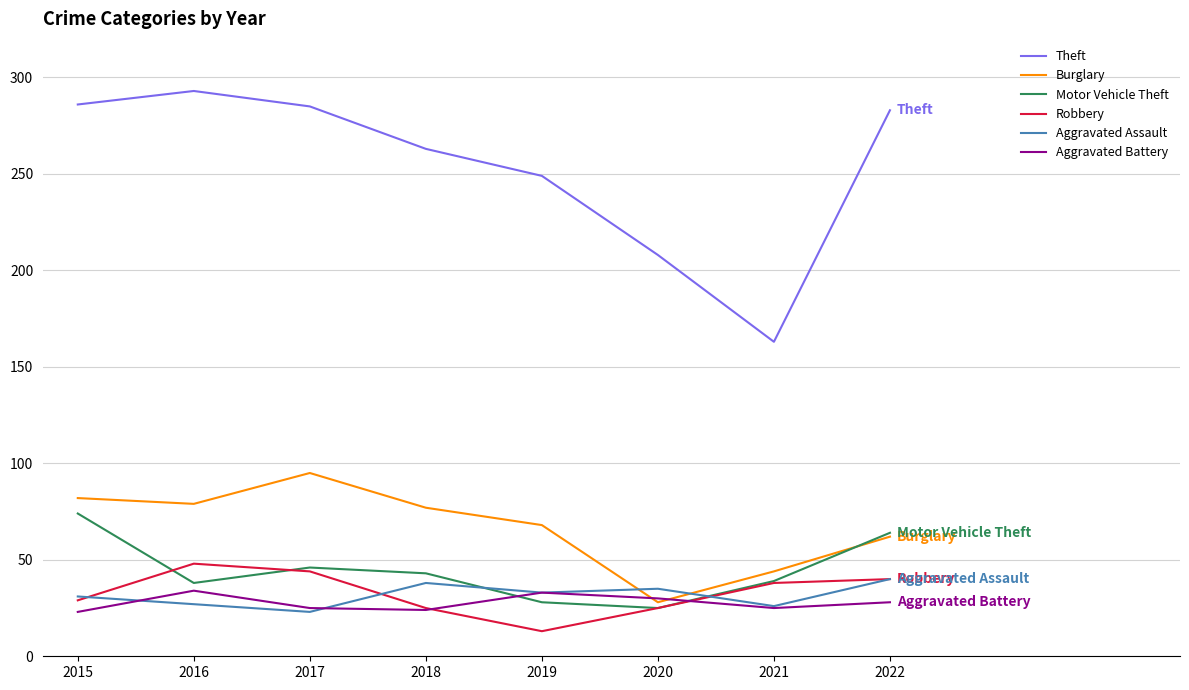

At which label is Motor Vehicle Theft closest to 49?

2017